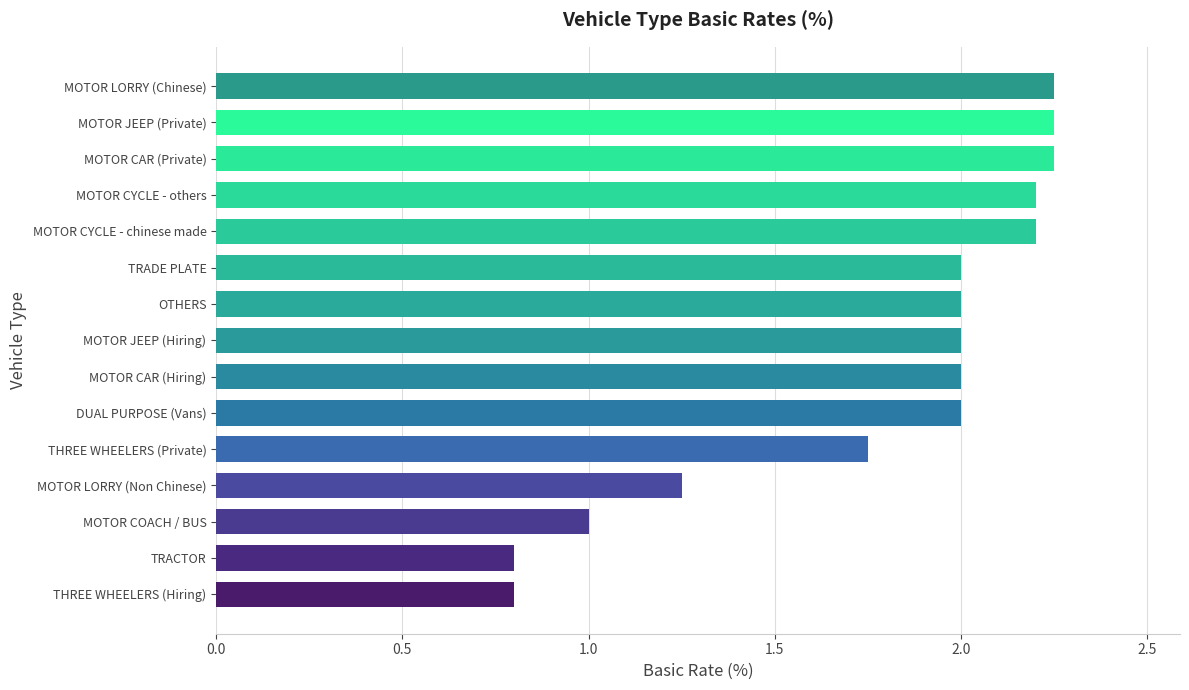

Between TRACTOR and MOTOR JEEP (Private), which is larger?

MOTOR JEEP (Private)